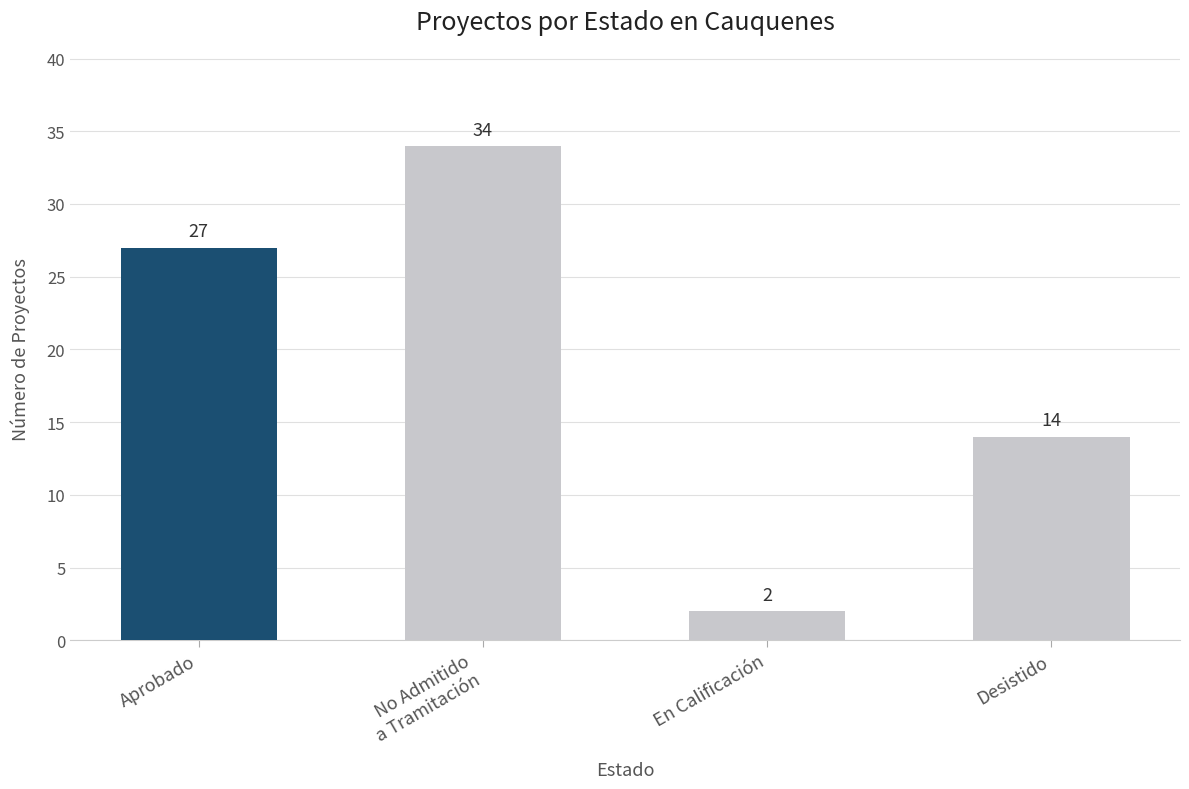

What is the label of the 1st bar from the right?

Desistido